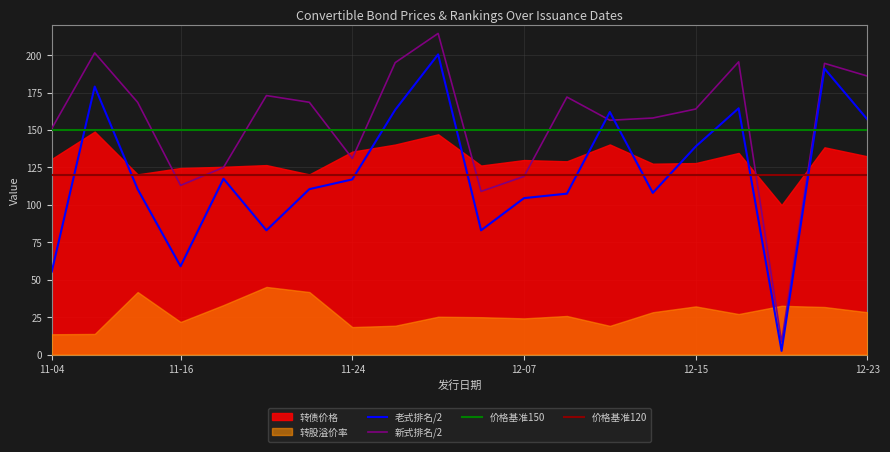

What is the highest value of the 新式排名/2 series?

214.5